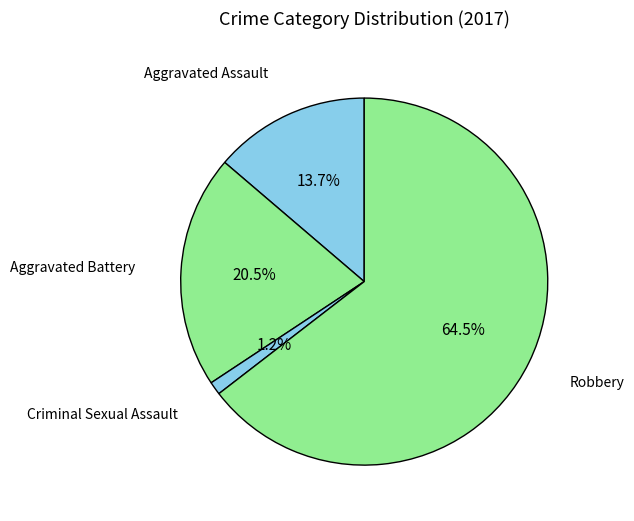

Count the number of slices in the pie.

4